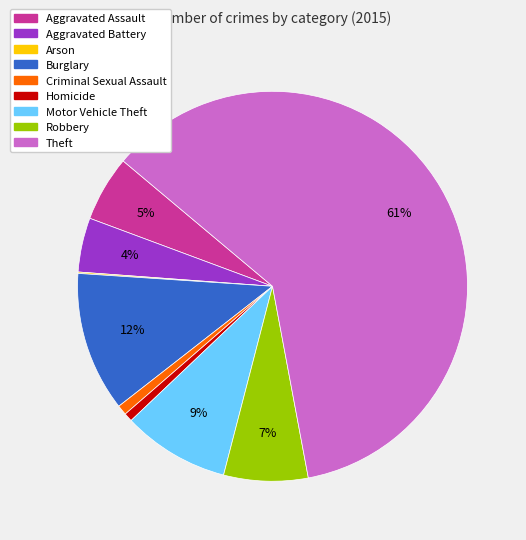

Between Robbery and Criminal Sexual Assault, which is larger?

Robbery